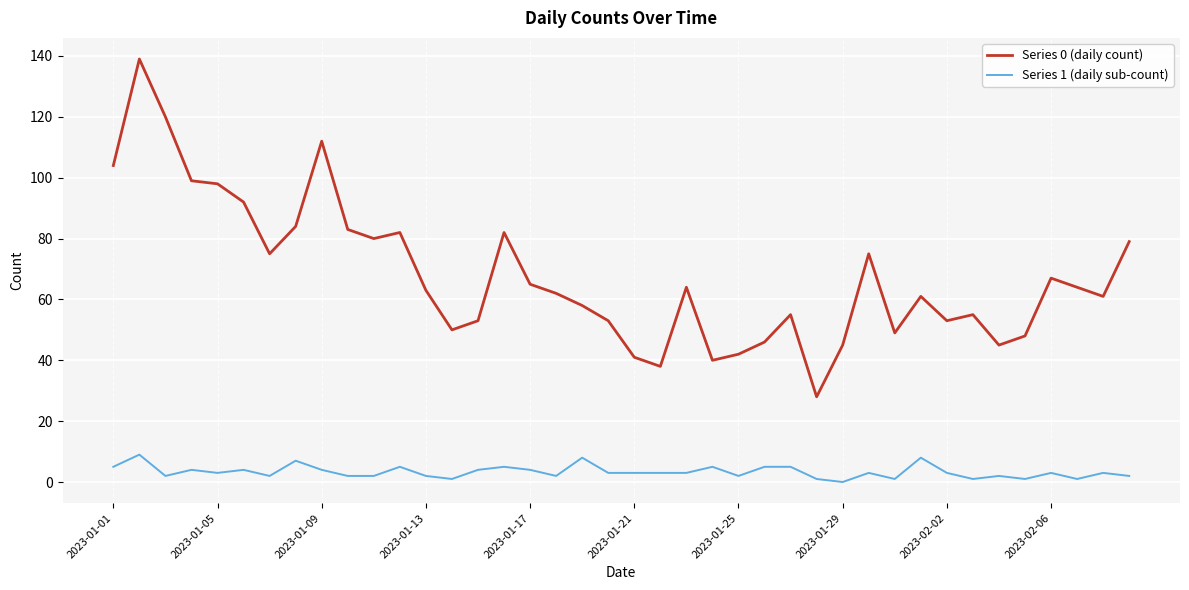

True or false: Series 0 (daily count) and Series 1 (daily sub-count) cross at least once.

False